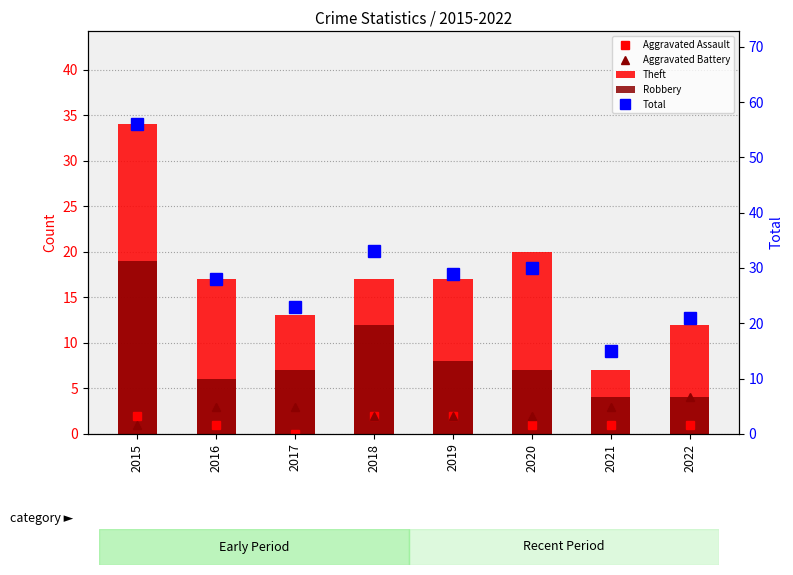

What is the value of the Aggravated Battery bar at the 4th from the left?

2